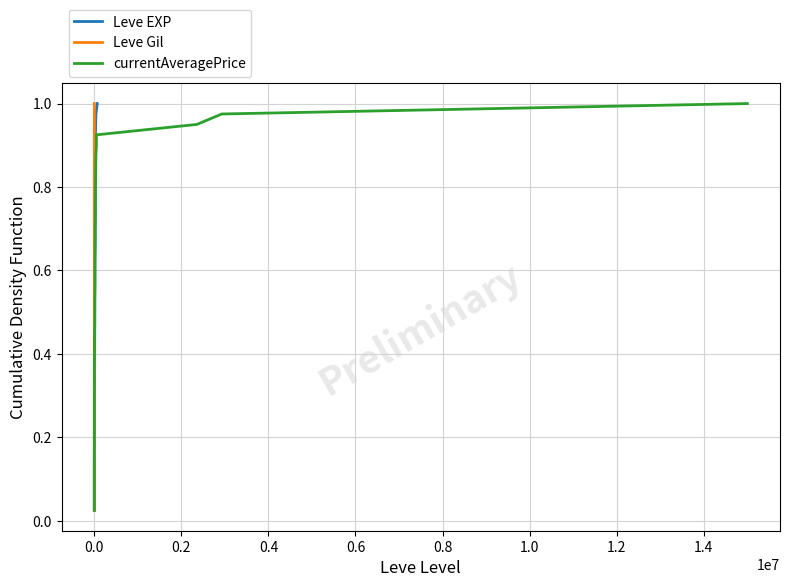

What is the sum of all Leve EXP values?

20.5